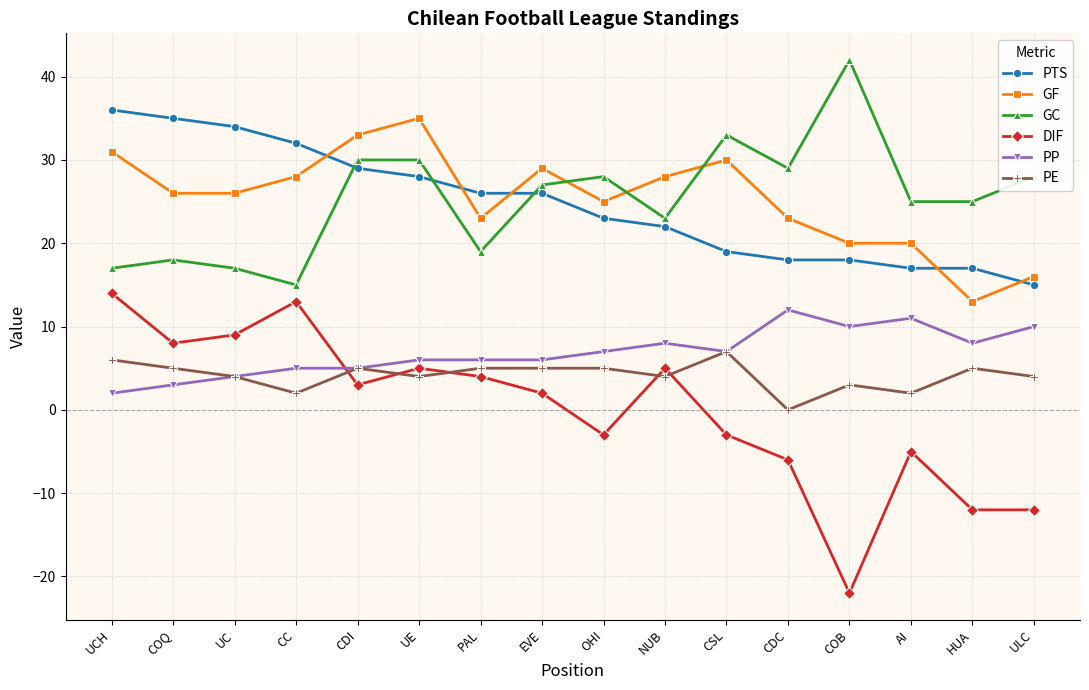

Does the chart have visible grid lines?

Yes